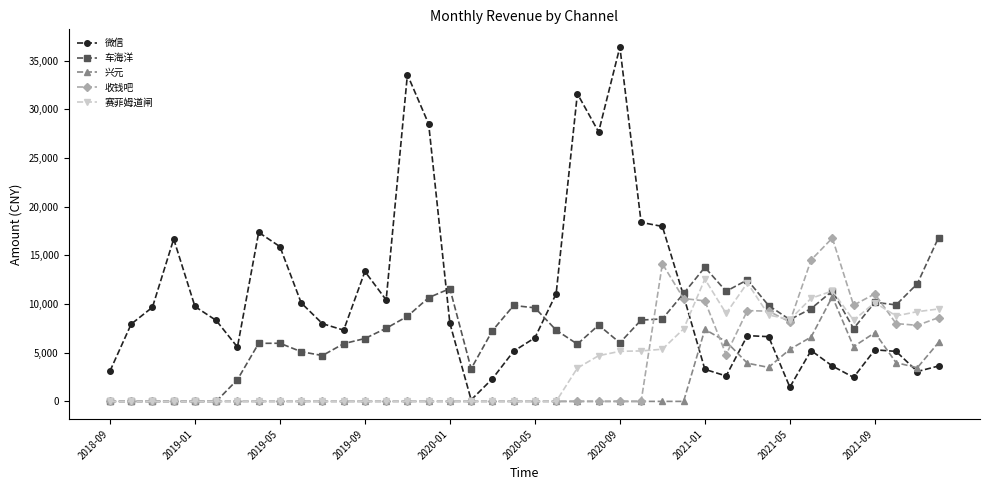

What is the value of the 微信 point at the 15th from the left?

33575.9